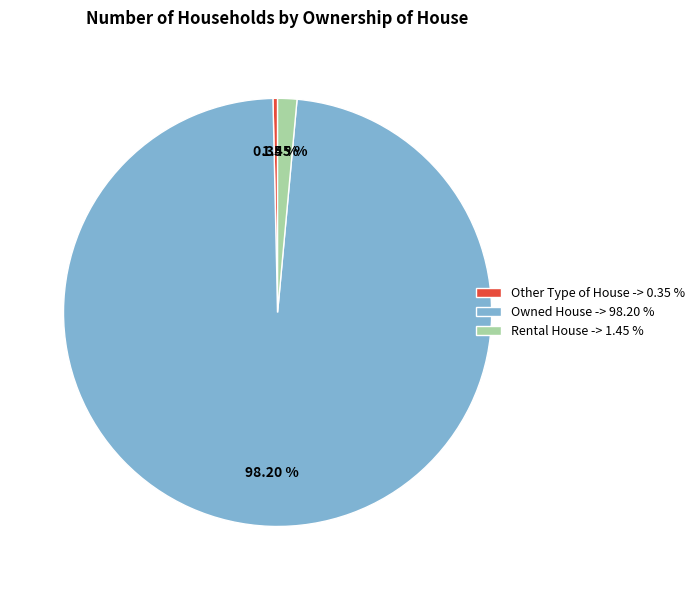

Is it true that Other Type of House is 0% of the pie?

True